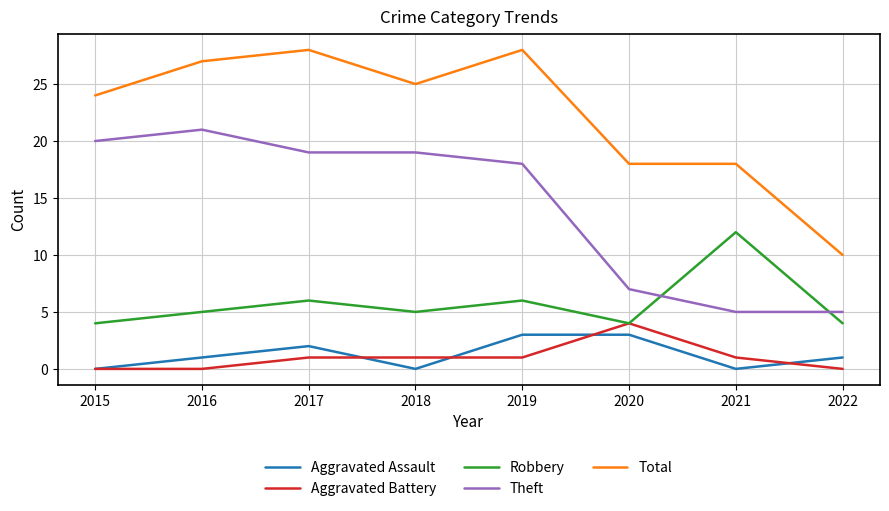

What is the highest value of the Total series?

28